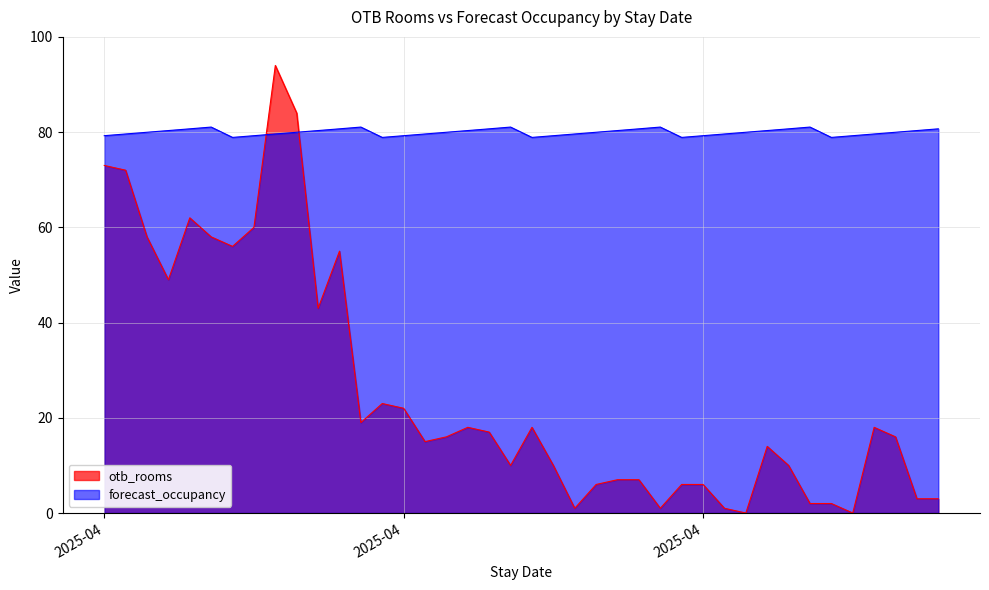

True or false: forecast_occupancy has a value of 78.9 at 2025-04-21.

True